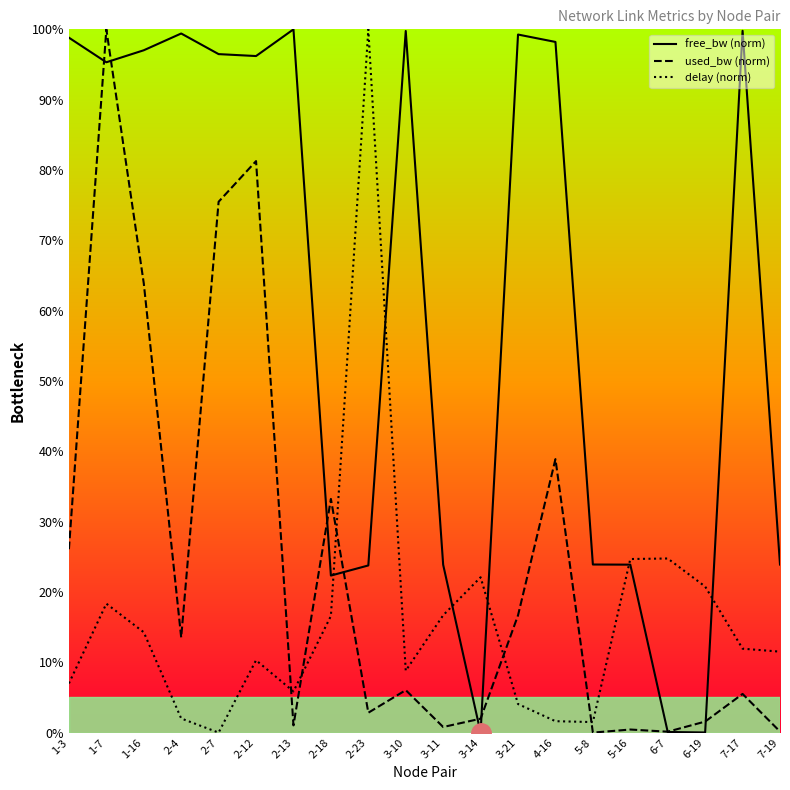

Which series changed the most between 1-16 and 6-19?

free_bw (norm)